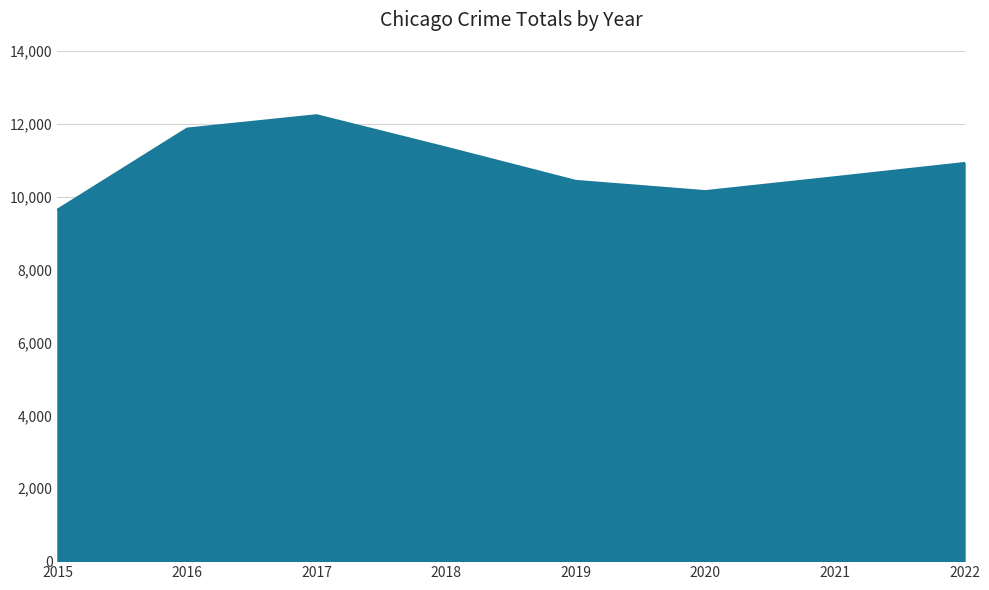

Reading right to left, list all the values displayed in this chart.

2022=10926	2021=10536	2020=10154	2019=10435	2018=11348	2017=12237	2016=11870	2015=9645